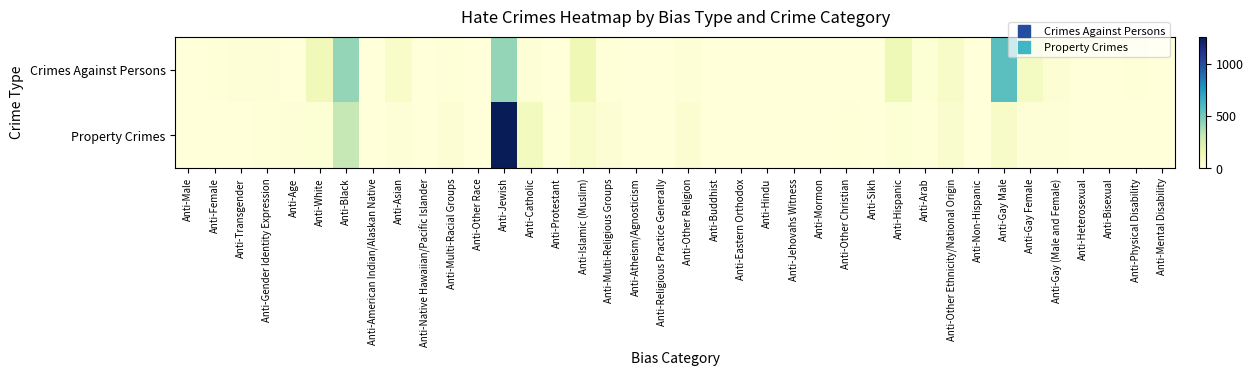

Between Anti-Black and Anti-Asian, which series saw the biggest shift?

Crimes Against Persons